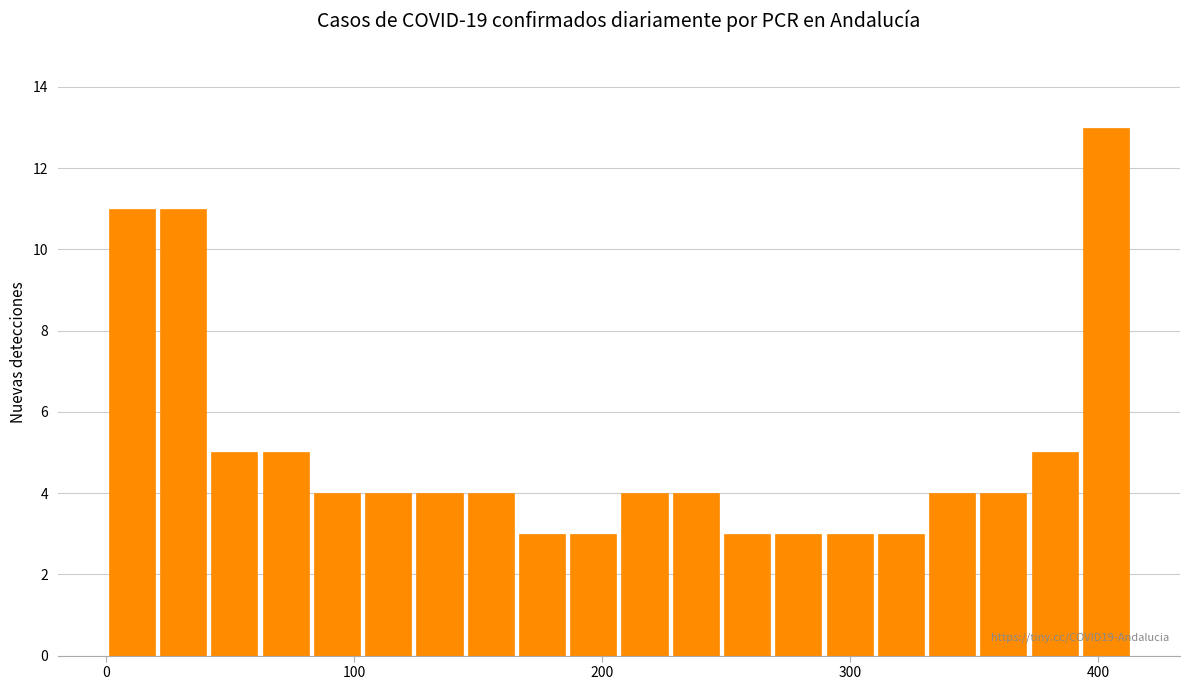

Around what value on the x-axis is the tallest bar? Give the approximate position of its centre, as read against the axis.

400